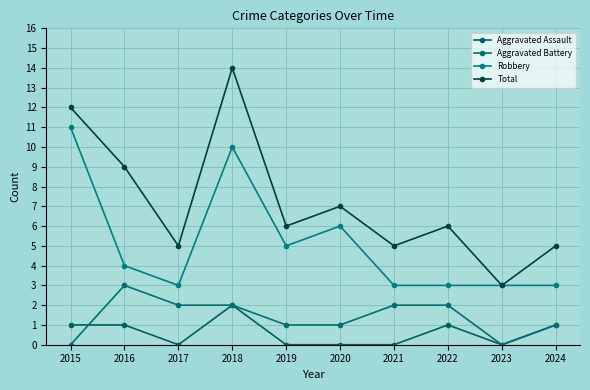

At which category does Aggravated Battery reach its first local valley?

2023